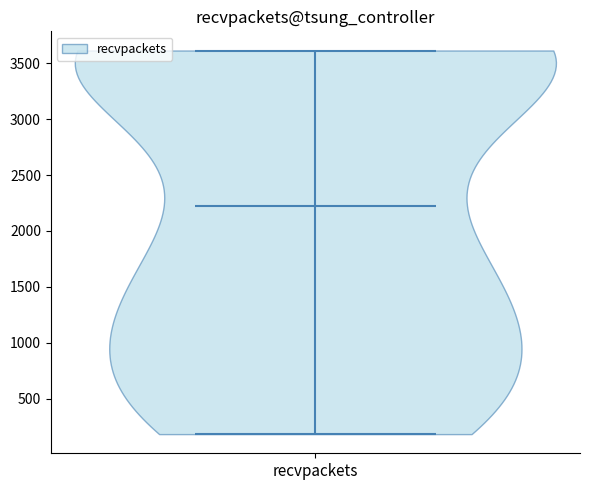

What is the highest point the violin for recvpackets reaches on the y-axis? The values are not printed on the chart, so give them approximately, as read against the axis.

3600